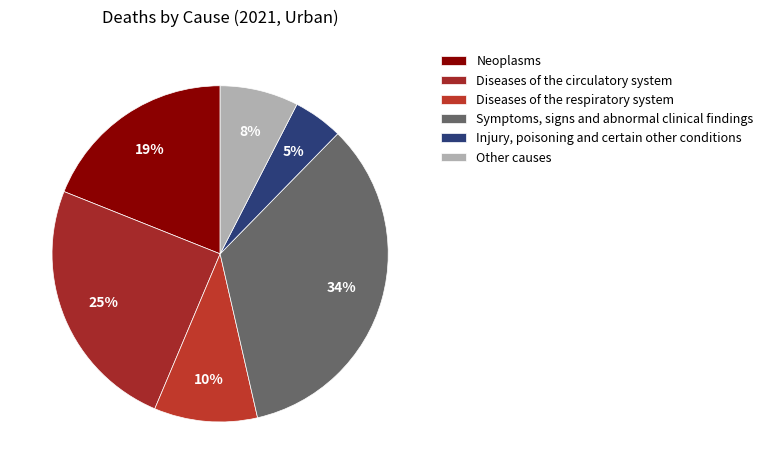

Does Injury, poisoning and certain other conditions represent more than half of the total?

No